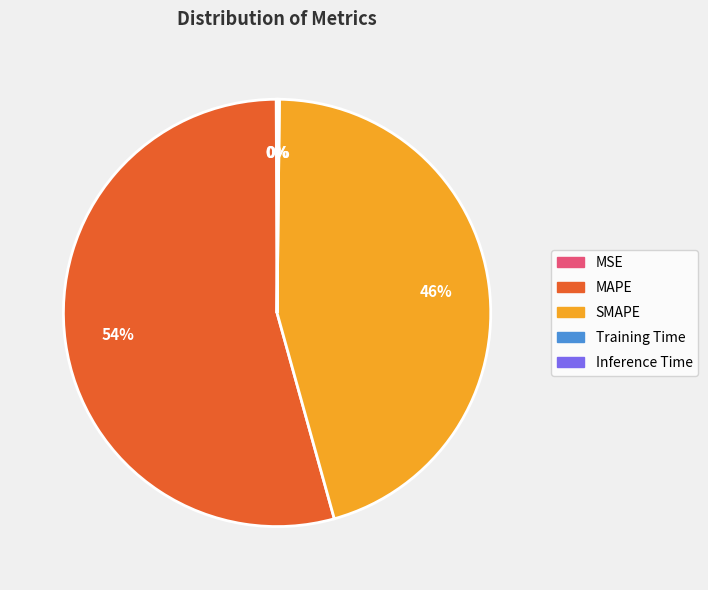

What is the majority slice?

MAPE